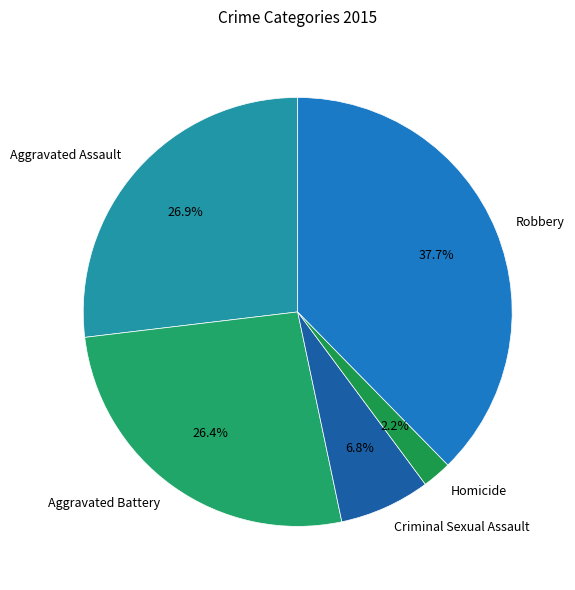

The Criminal Sexual Assault slice represents 1% of the pie. True or false?

False